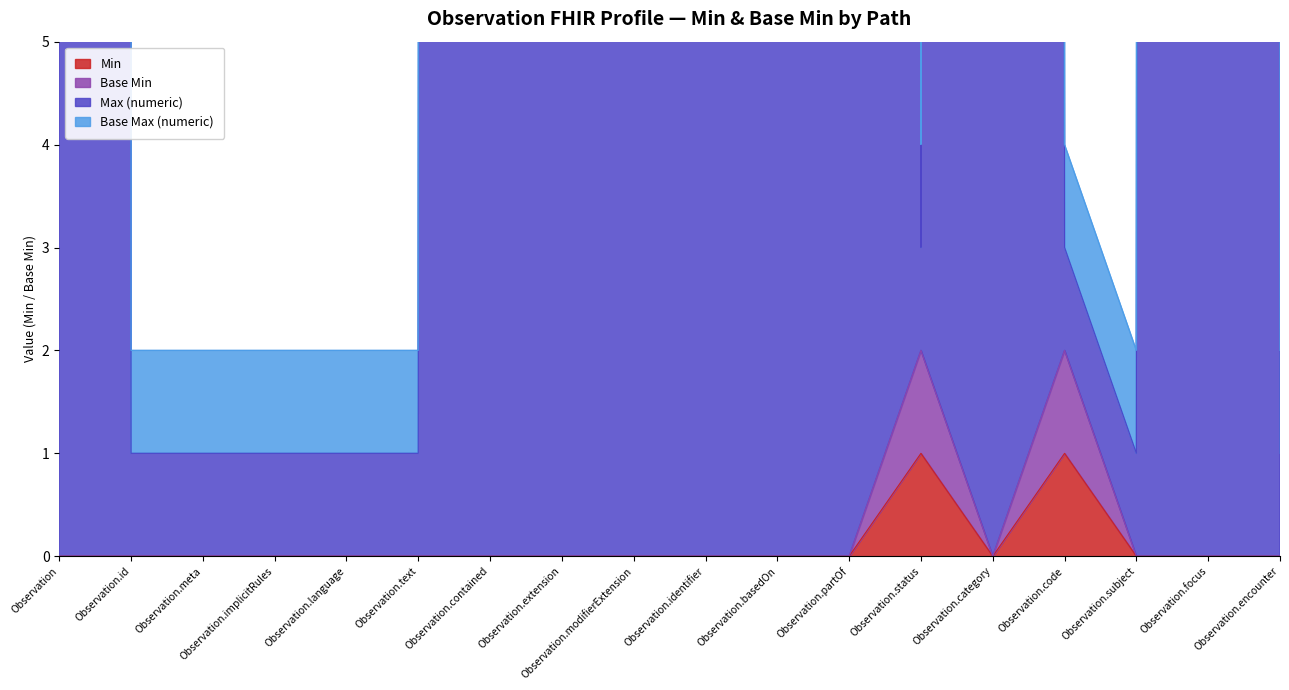

True or false: Max (numeric) has more than 1 points higher than both neighbors.

True